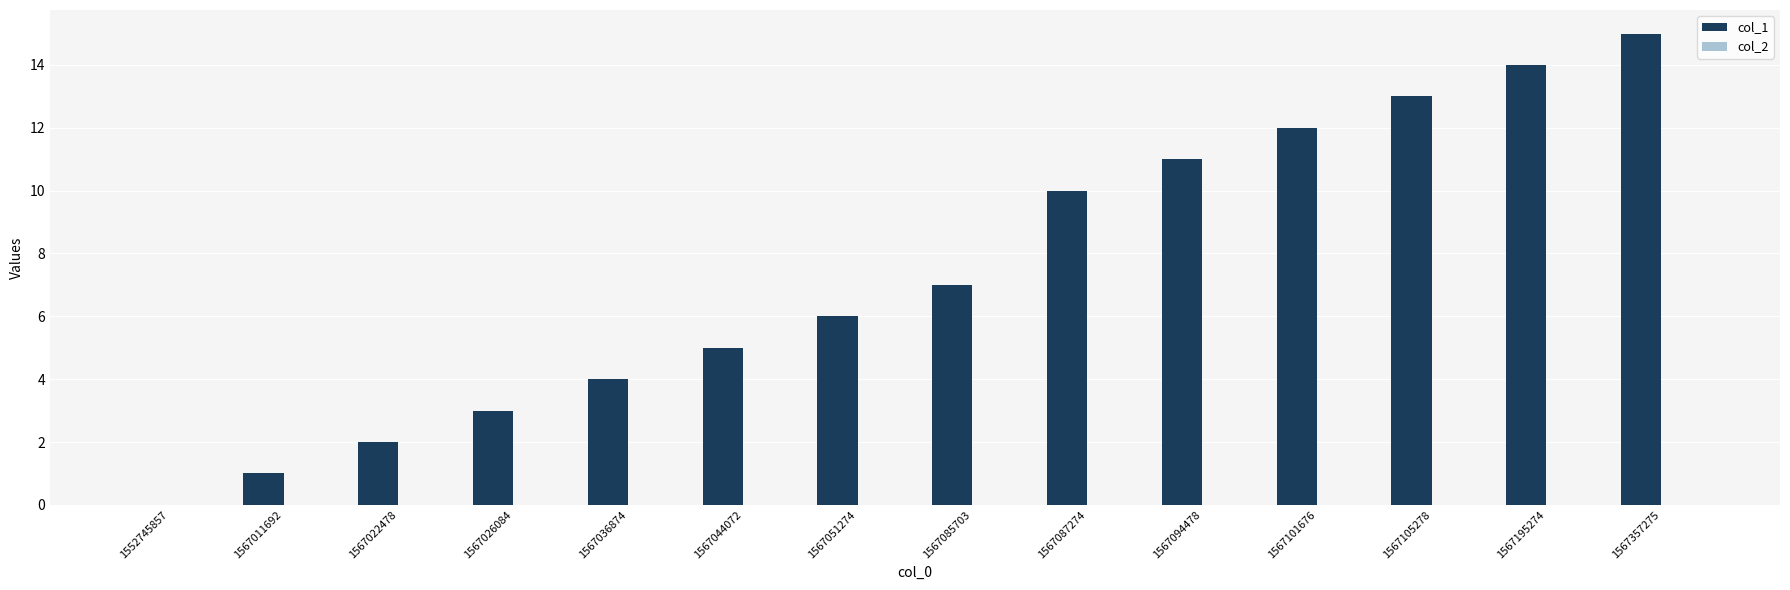

What value does the data have at 1567051274?

6